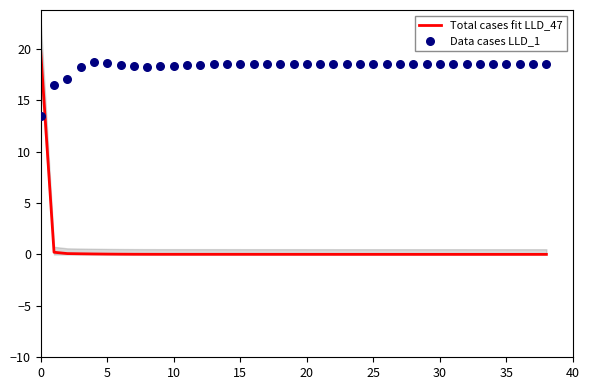

What are all the series names shown in the legend?

Total cases fit LLD_47, Data cases LLD_1